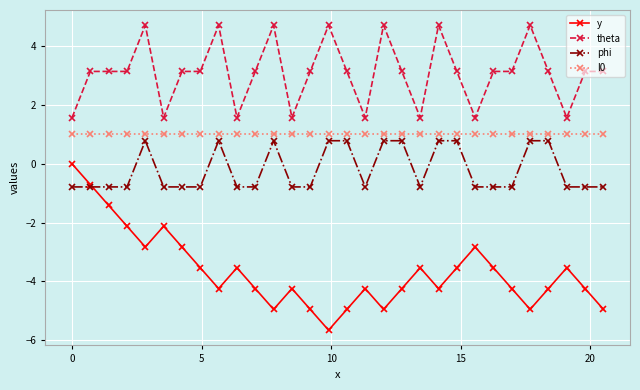

True or false: l0 and theta cross at least once.

False